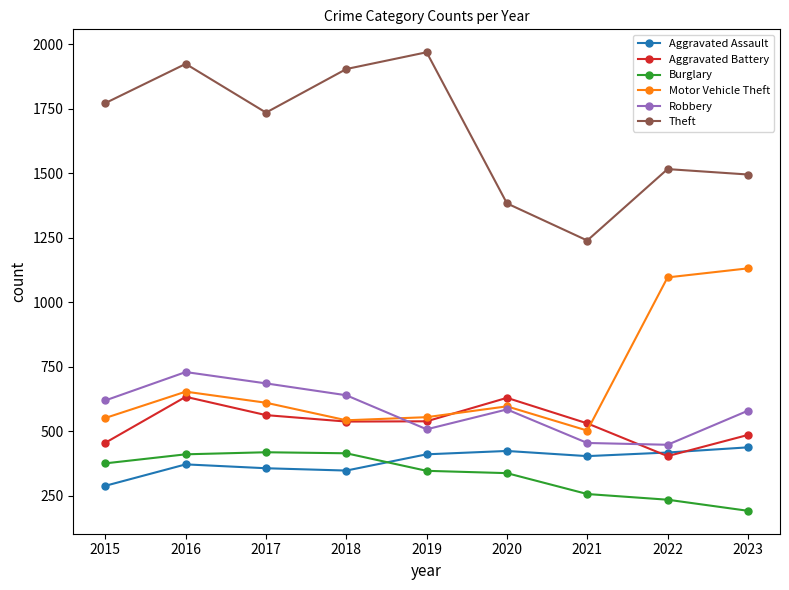

Which category has the highest value in the Robbery series?

2016